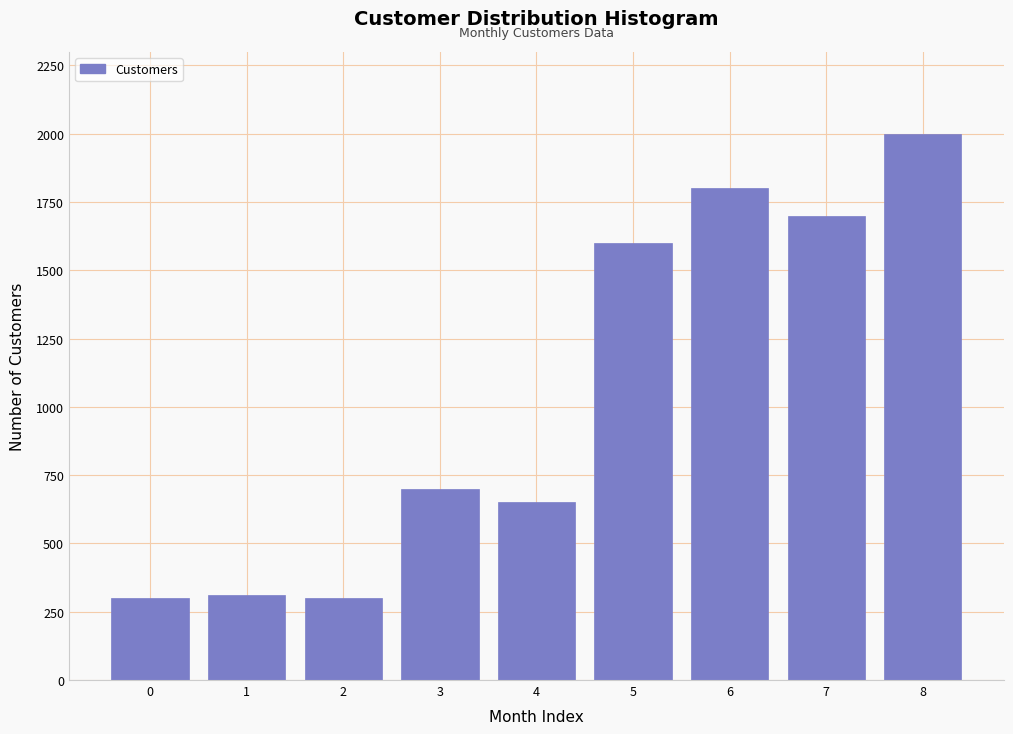

Reading right to left, transcribe all the data shown in this chart.

2000	1700	1800	1600	650	700	300	310	300